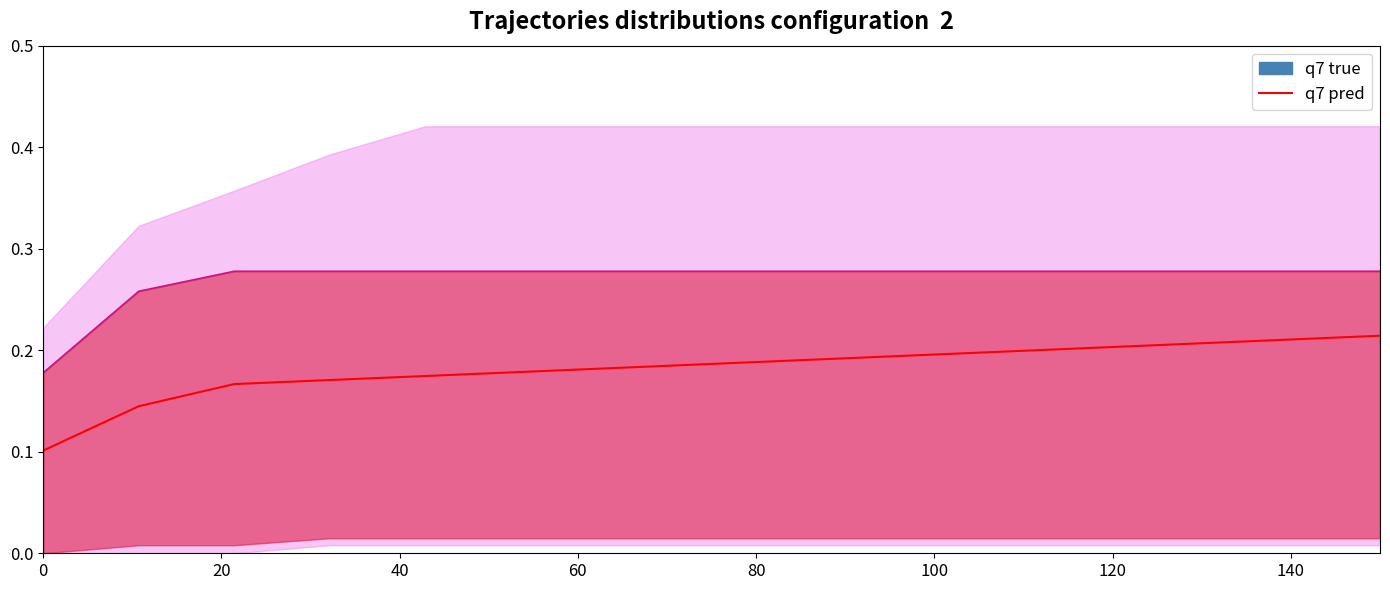

How many lines are shown in the chart?

1